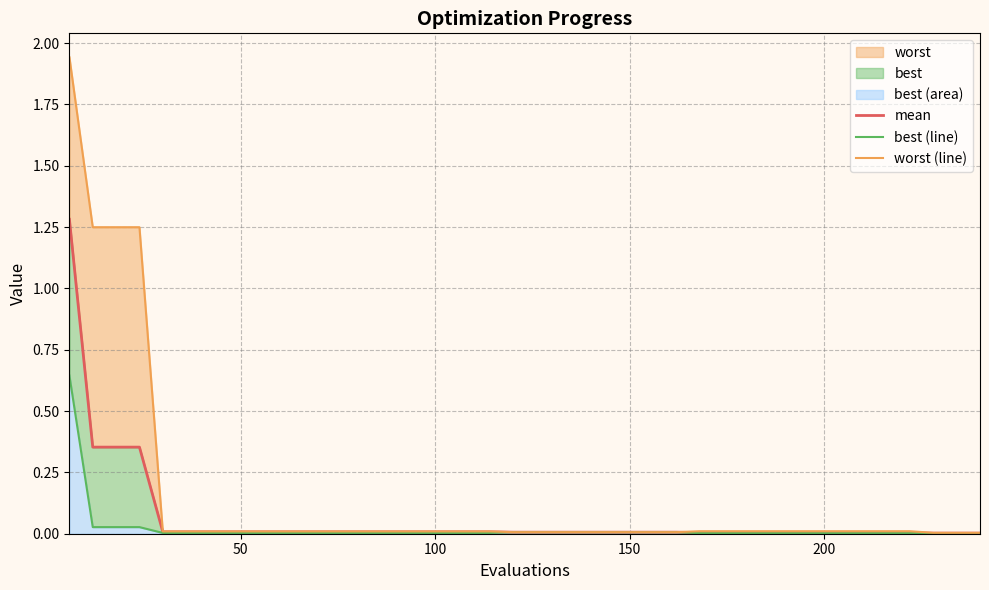

True or false: worst (line) and mean cross at least once.

False